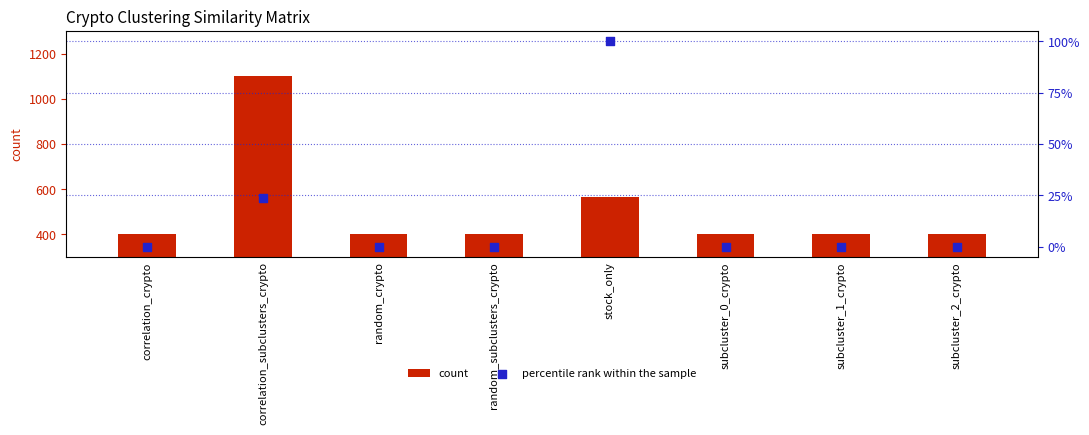

Is the value of count at subcluster_1_crypto greater than the value of percentile rank within the sample at subcluster_0_crypto?

Yes